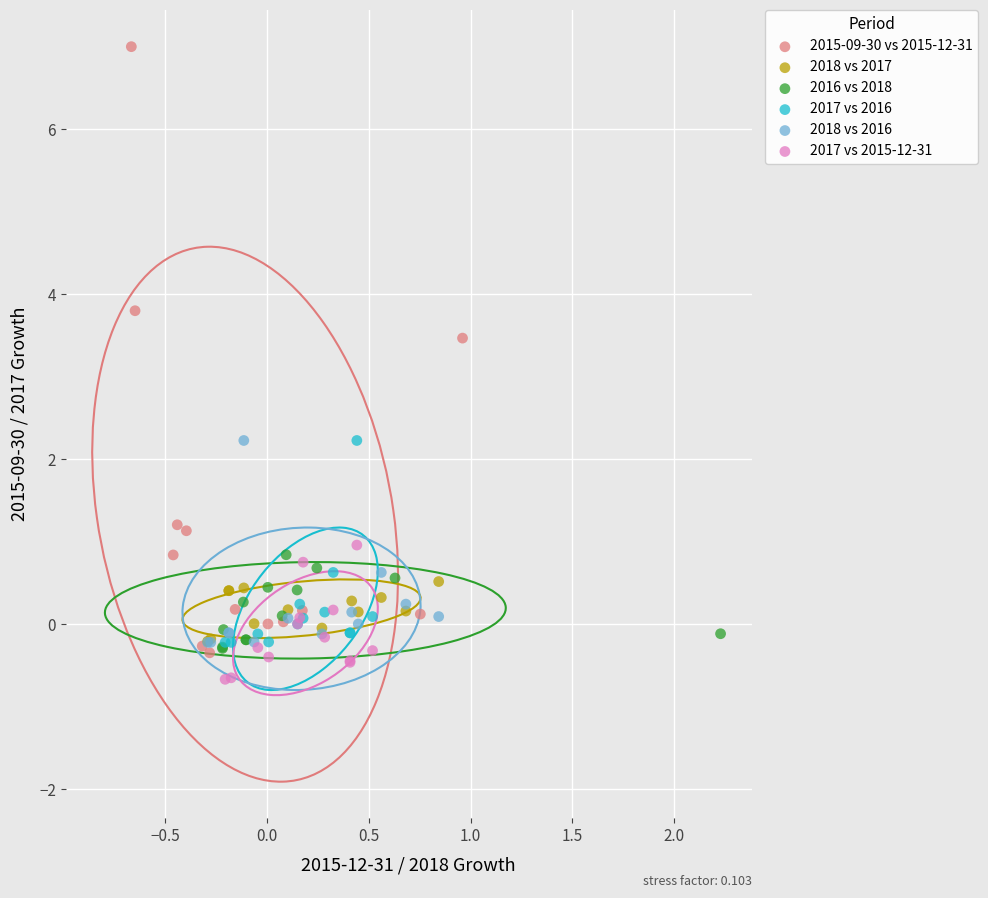

Which series has the widest spread of Y values?

2015-09-30 vs 2015-12-31